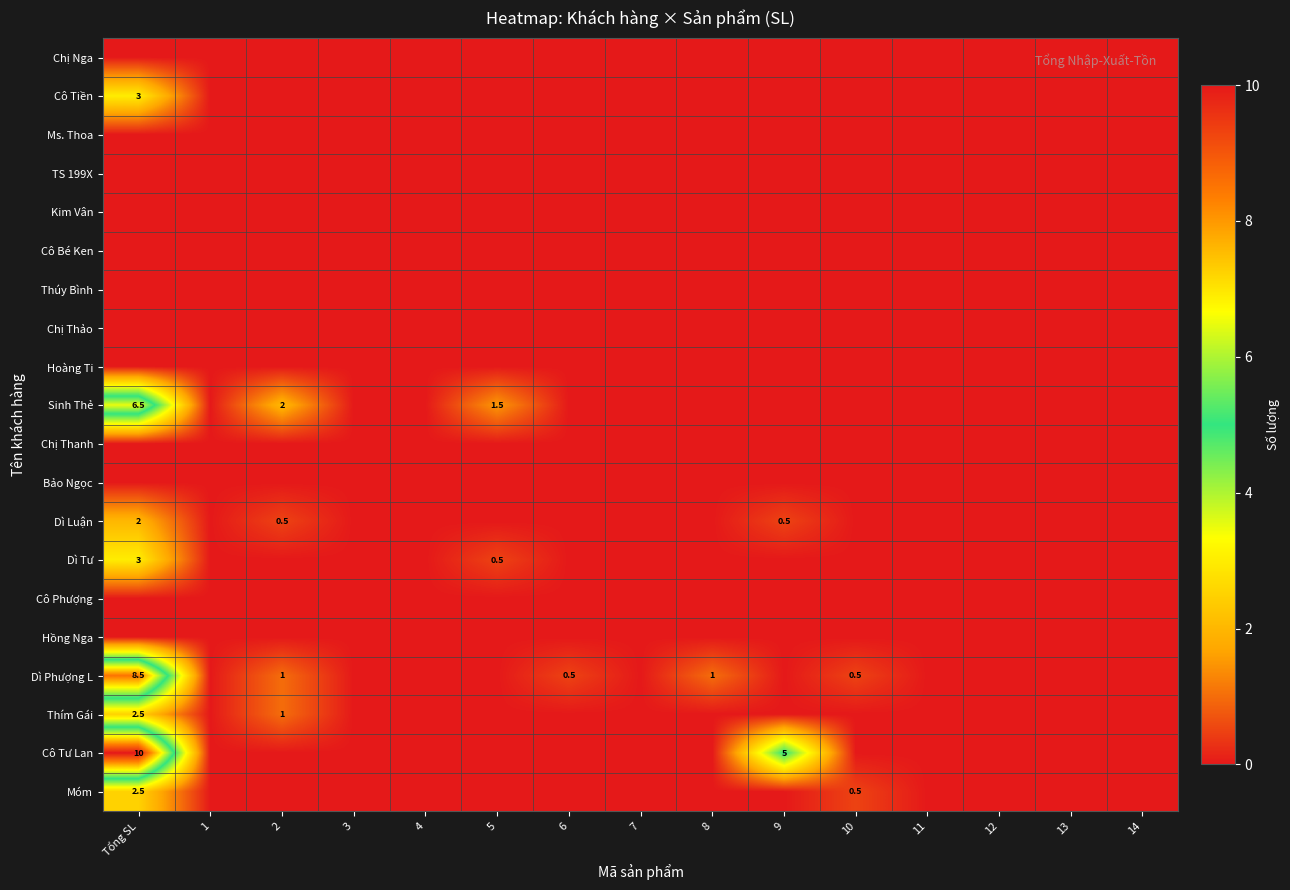

What is the sum of all Thím Gái values?

3.5